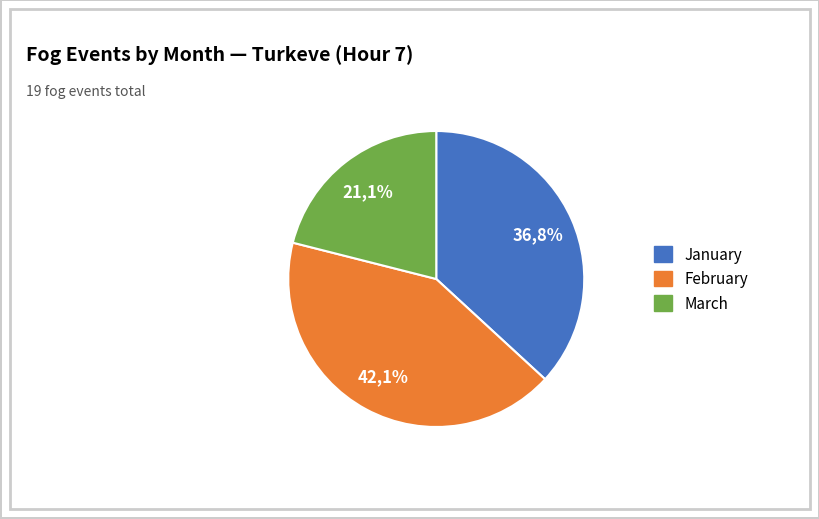

Count the number of slices in the pie.

3